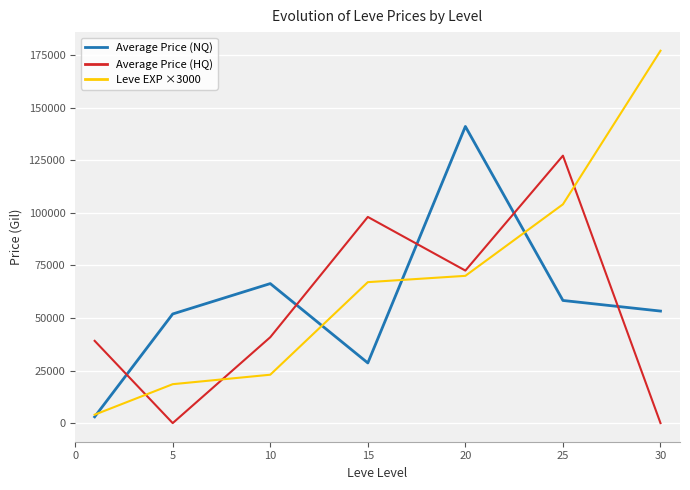

List the series in order of their peak value, highest first.

Leve EXP ×3000, Average Price (NQ), Average Price (HQ)